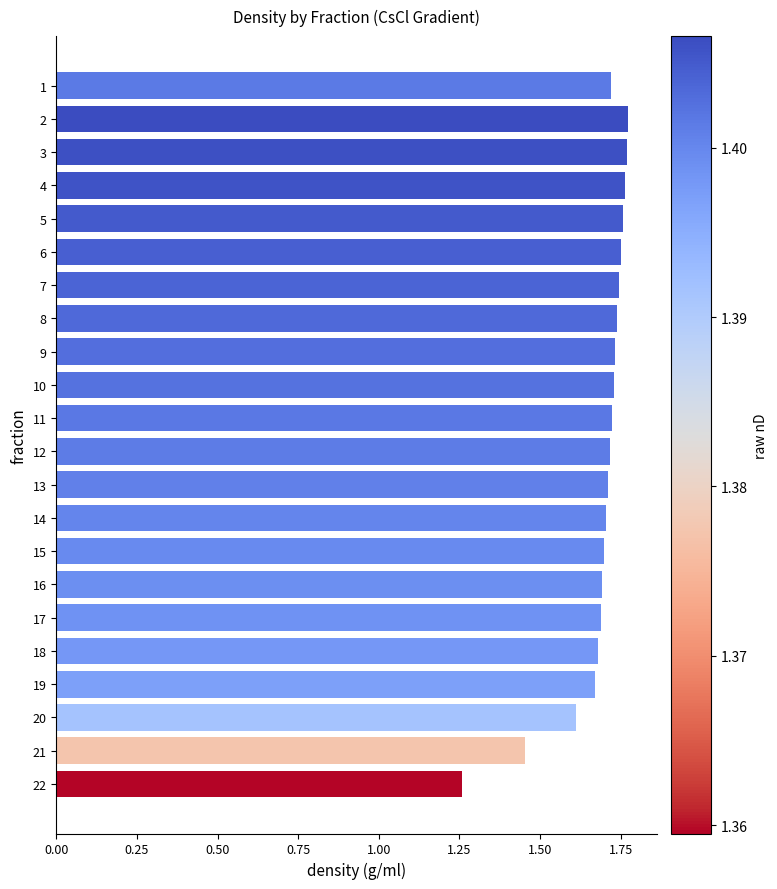

True or false: the data shows 1.7 at 13.

True